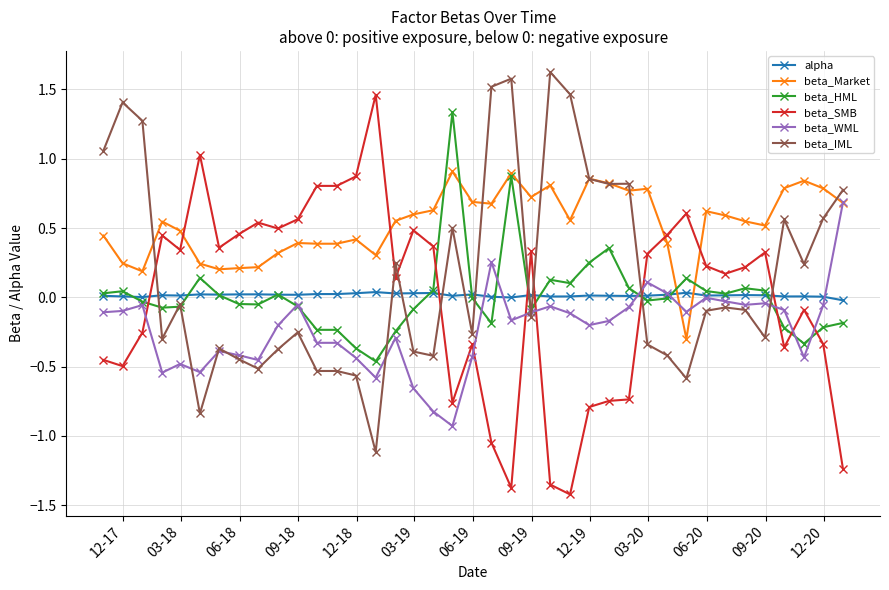

Which series has the largest total across all categories?

beta_Market